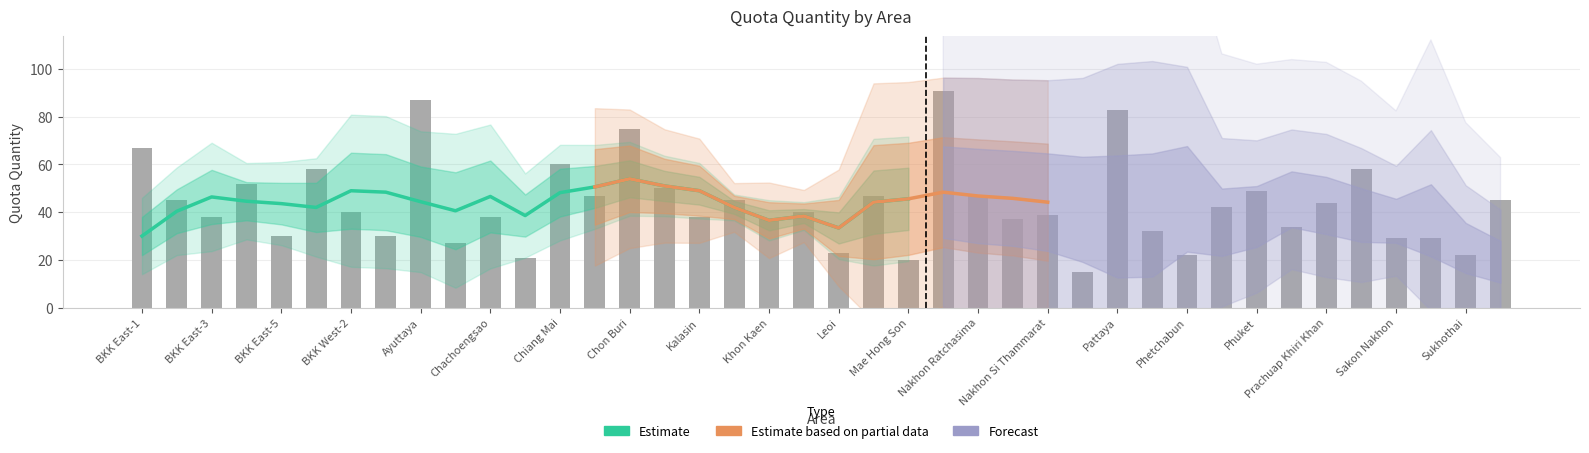

Rank the categories by value from highest to lowest.

Nakhon Pathom, Ayuttaya, Pattaya, Chon Buri, BKK East-1, Chiang Mai, BKK West-1, Rayong, BKK East-4, Hat Yai, Phuket, Chiang Rai, Lop Buri, Nakhon Ratchasima, BKK East-2, Kanchanaburi, Surat Thani, Prachuap Khiri Khan, Phitsanulok, BKK West-2, Lampang, Nakhon Si Thammarat, BKK East-3, Chachoengsao, Kalasin, Khon Kaen, Nakhon Sawan, Prachin Buri, Phayao, BKK East-5, BKK West-3, Sakon Nakhon, Songkhla, Buriram, Leoi, Phetchabun, Sukhothai, Chaiyaphum, Mae Hong Son, Nong Khai